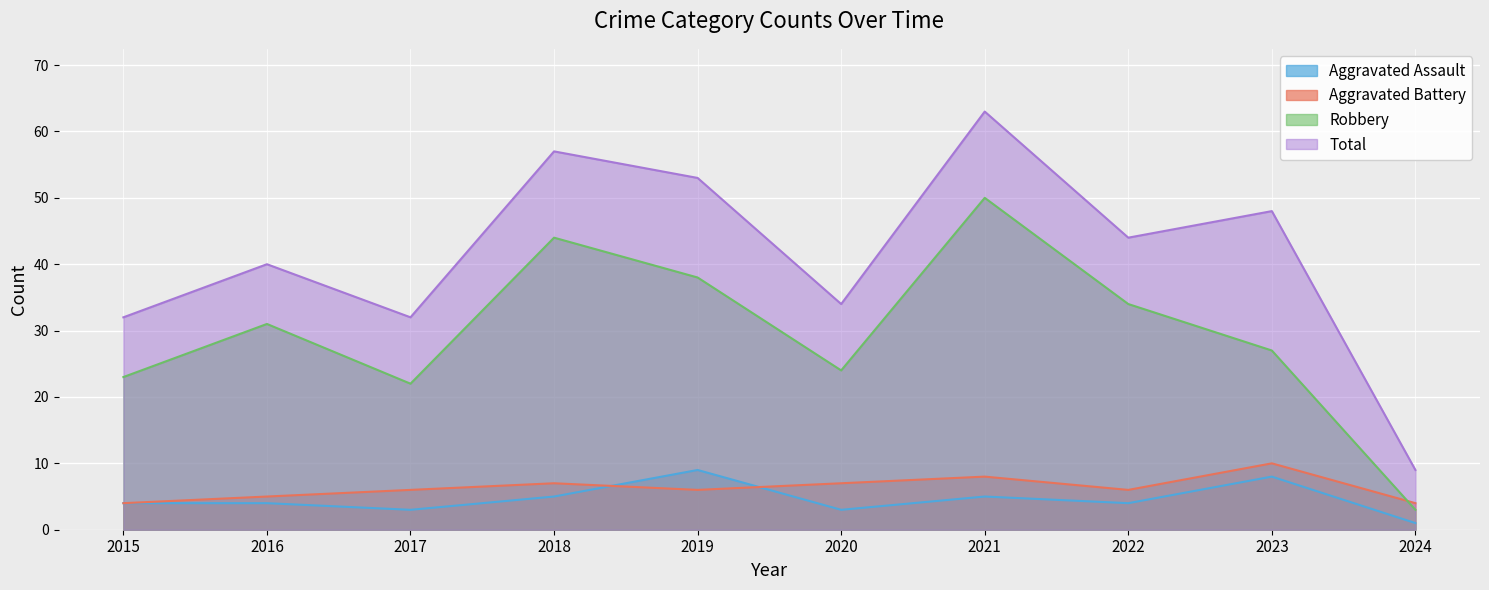

Reading right to left, what are all the values shown in this chart?

Aggravated Assault: 1	8	4	5	3	9	5	3	4	4
Aggravated Battery: 4	10	6	8	7	6	7	6	5	4
Robbery: 3	27	34	50	24	38	44	22	31	23
Total: 9	48	44	63	34	53	57	32	40	32